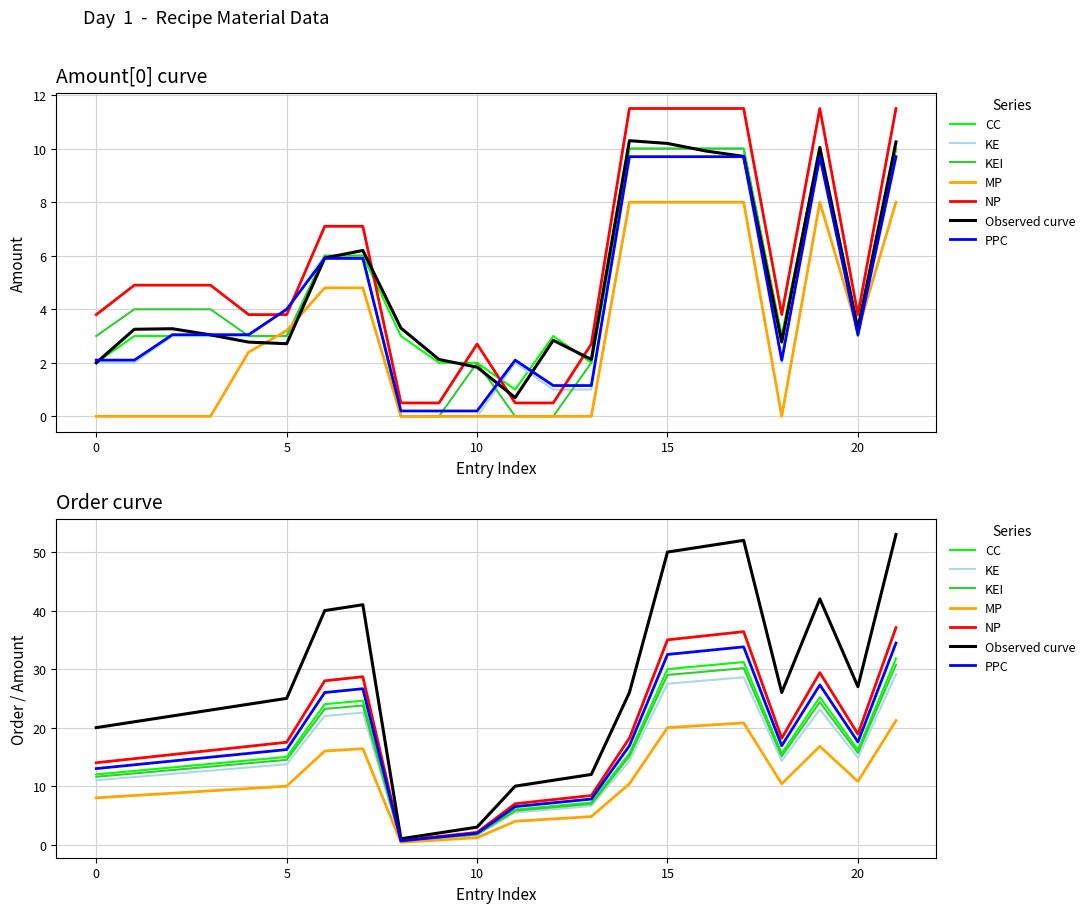

At which category does the chart reach its minimum across all series?

8